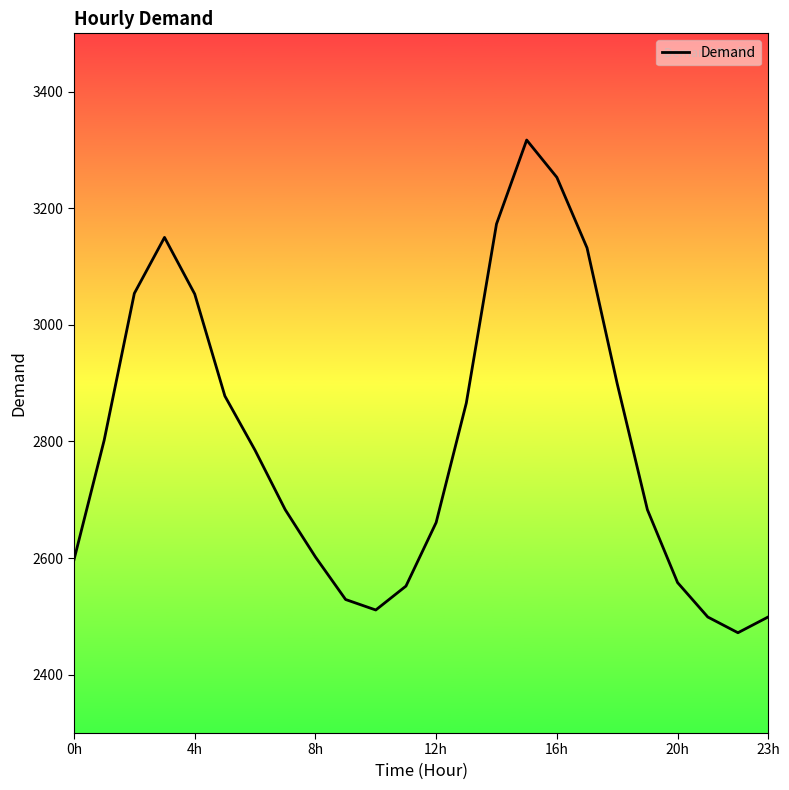

What is the difference between the maximum and minimum values?

845